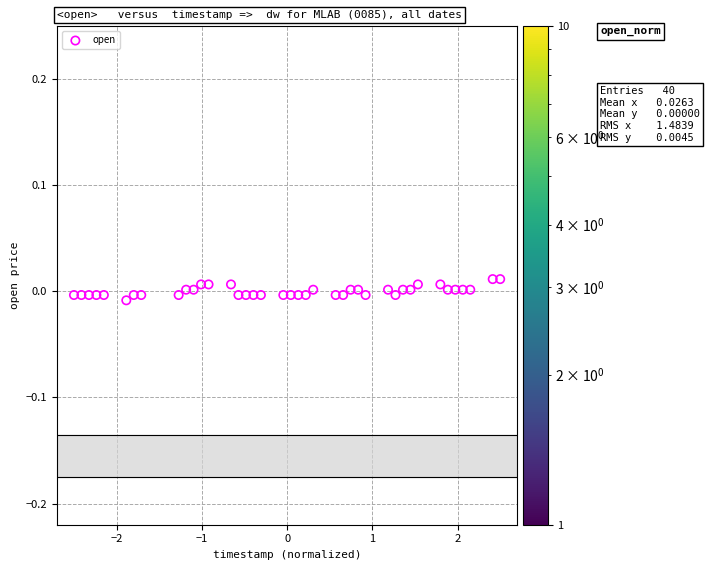

What is the range of X values (max minus min)?

5.0